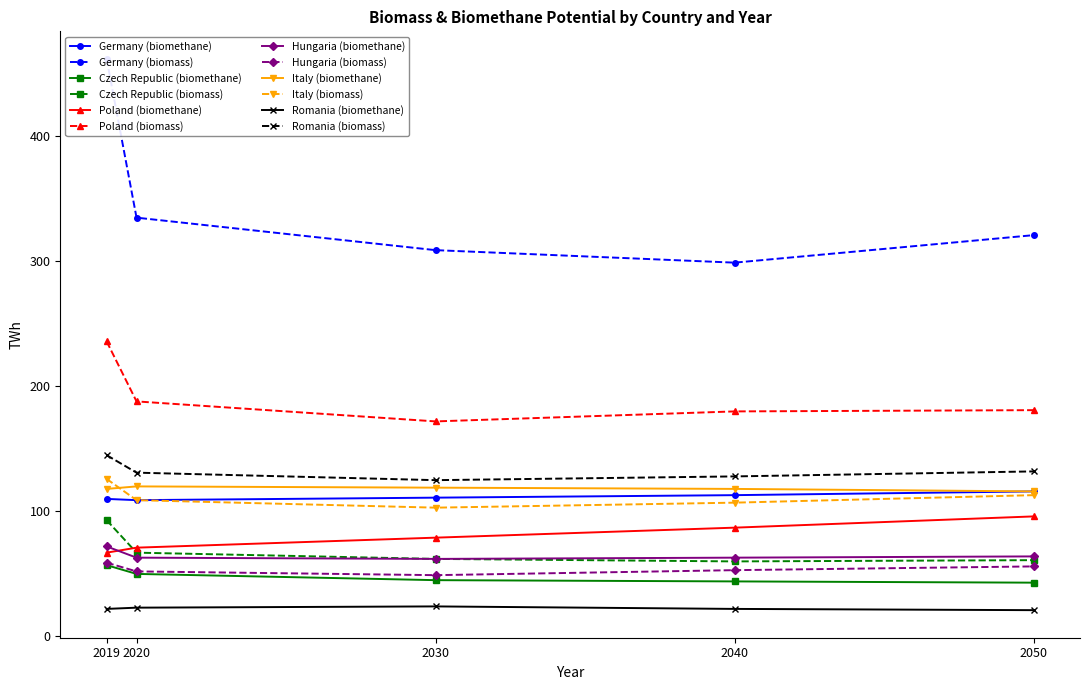

True or false: Czech Republic and Germany cross at least once.

False